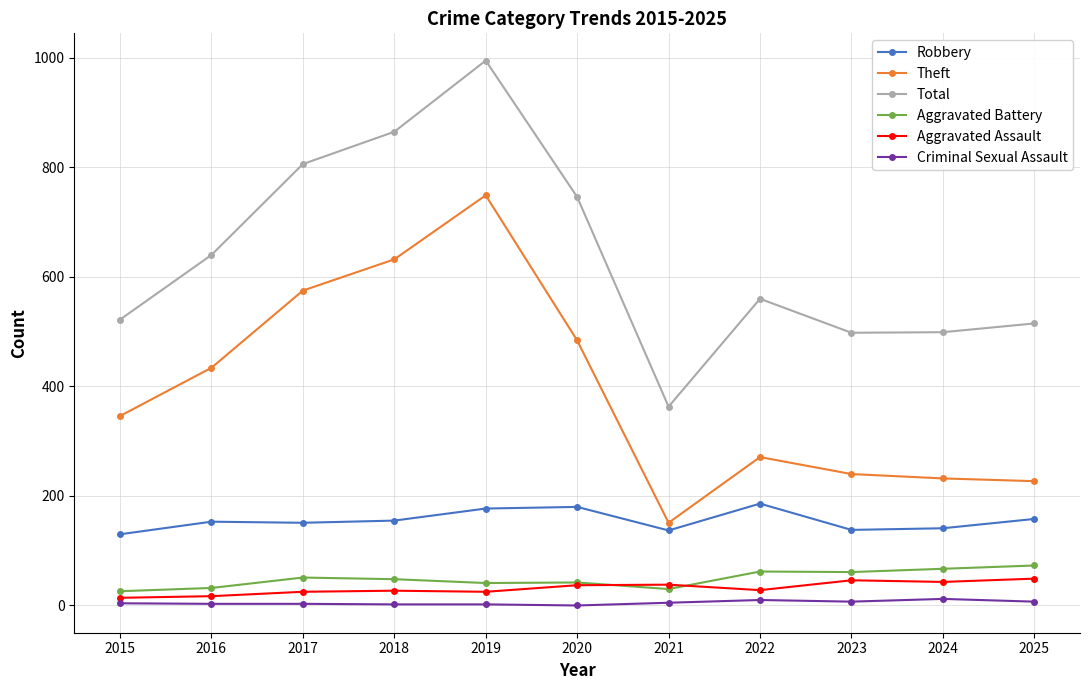

True or false: Aggravated Assault and Total cross at least once.

False